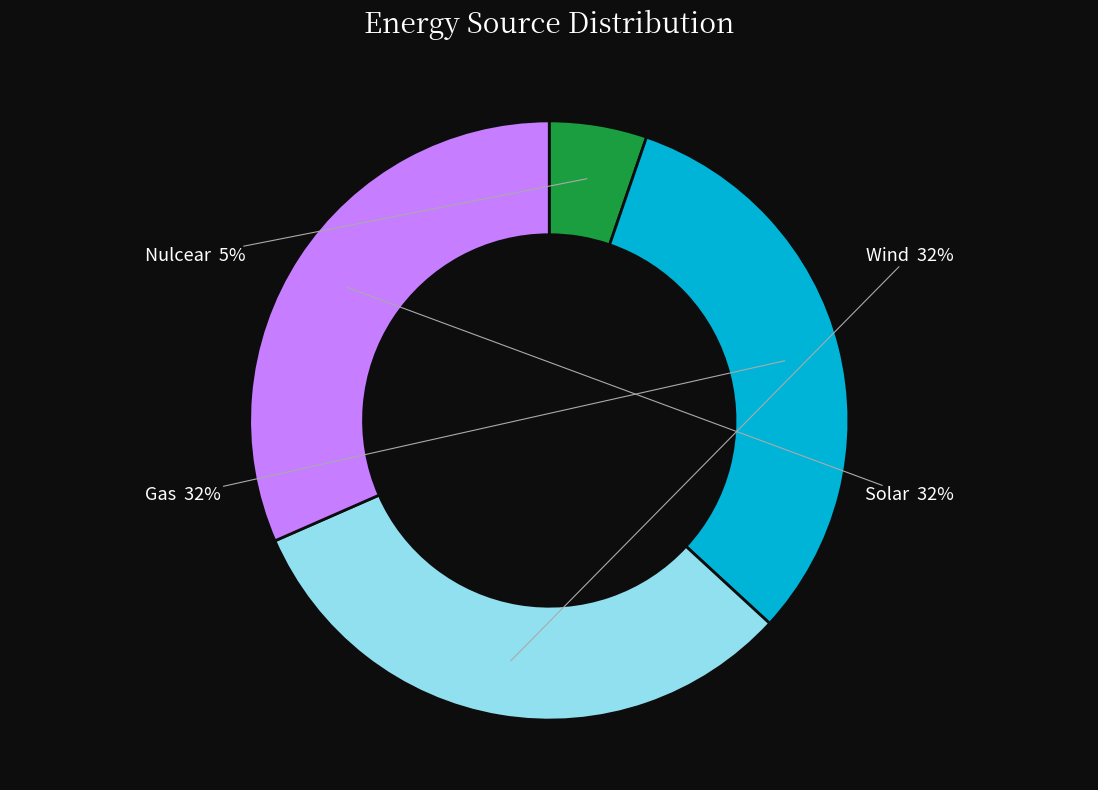

To the nearest percent, what is the average slice percentage?

25%